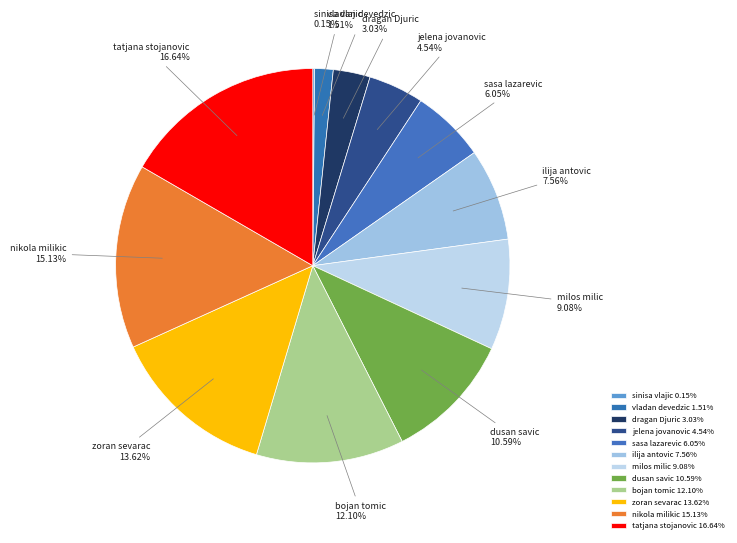

Combined, do vladan devedzic and dragan Djuric account for over 50%?

No